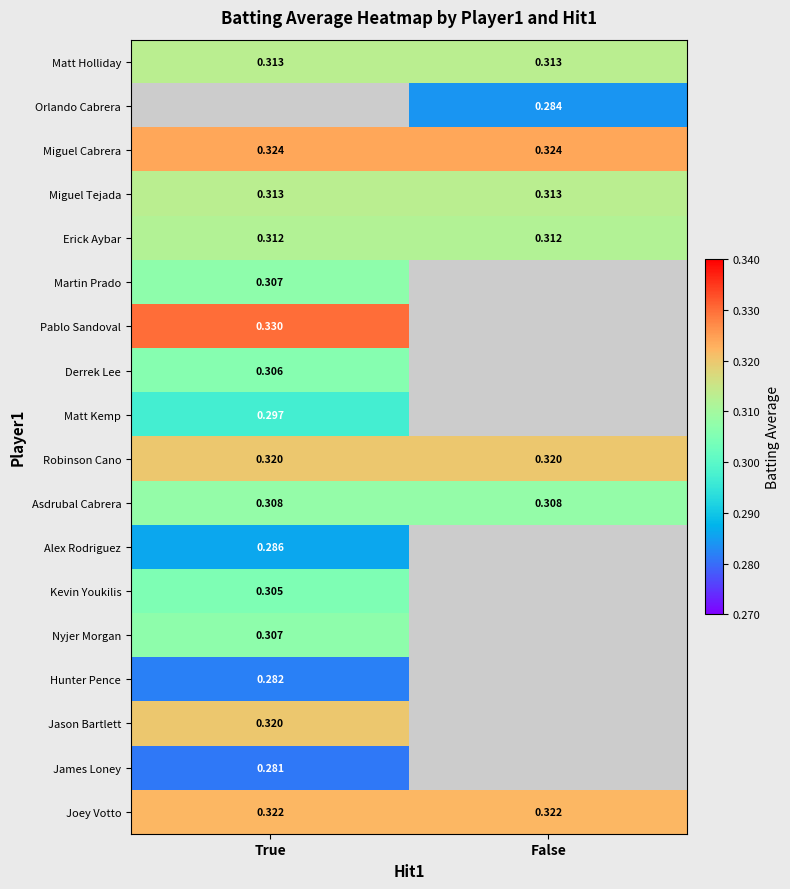

True or false: James Loney has a value of 0.3 at True.

True